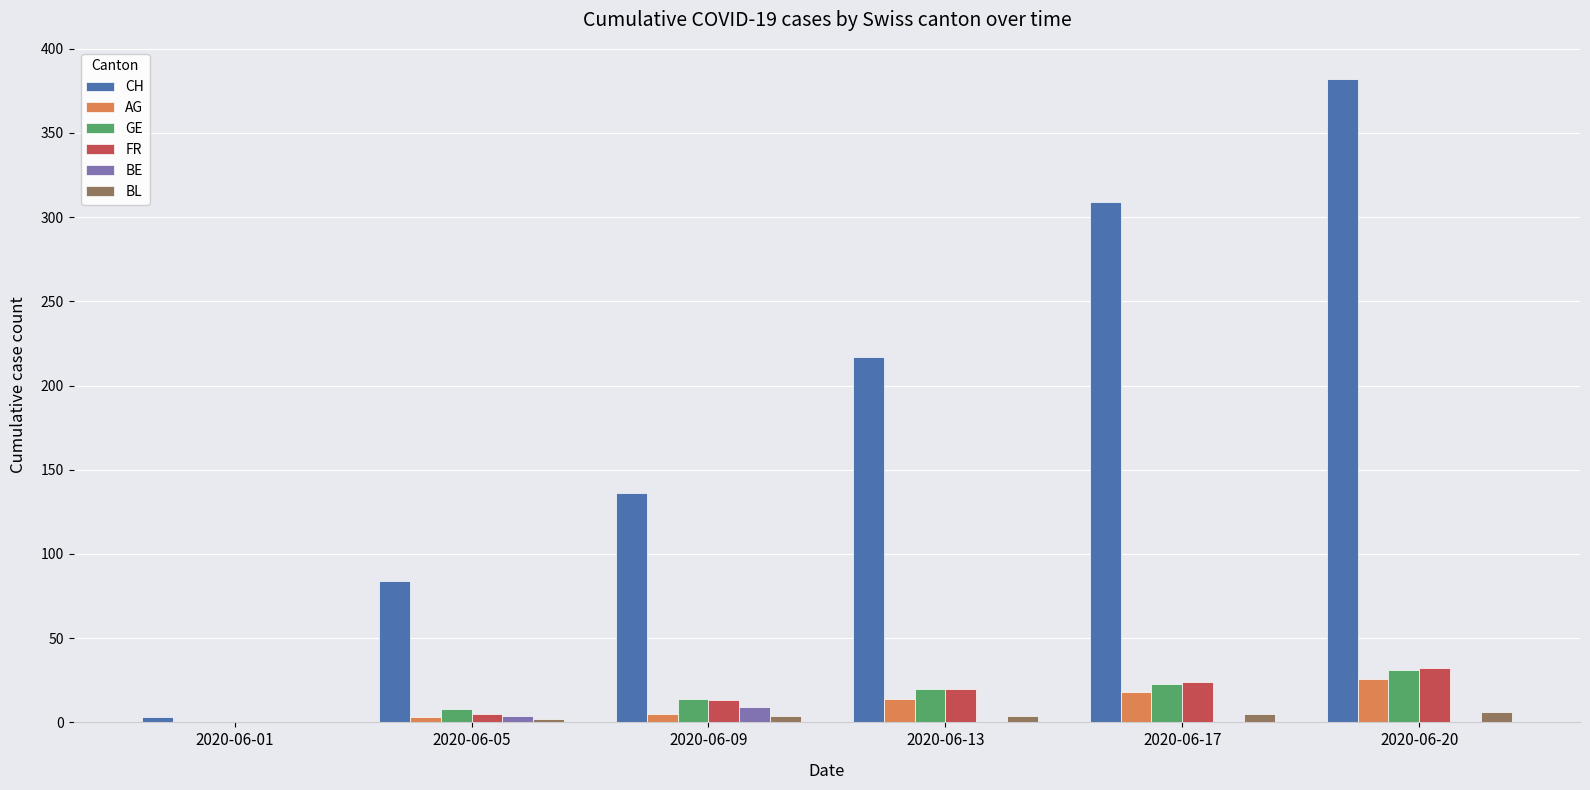

Which series has the largest range (max minus min)?

CH